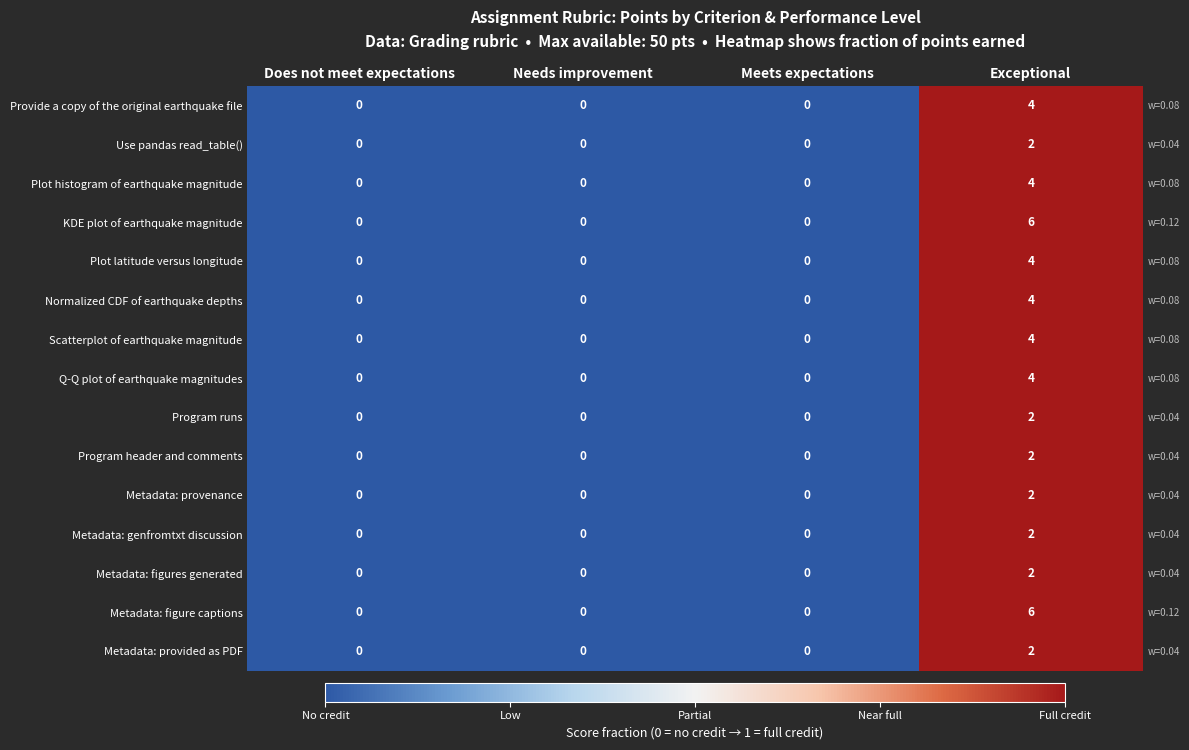

Rank the series at Does not meet expectations from lowest to highest value.

Provide a copy of the original earthquake file, Use pandas read_table(), Plot histogram of earthquake magnitude, KDE plot of earthquake magnitude, Plot latitude versus longitude, Normalized CDF of earthquake depths, Scatterplot of earthquake magnitude, Q-Q plot of earthquake magnitudes, Program runs, Program header and comments, Metadata: provenance, Metadata: genfromtxt discussion, Metadata: figures generated, Metadata: figure captions, Metadata: provided as PDF